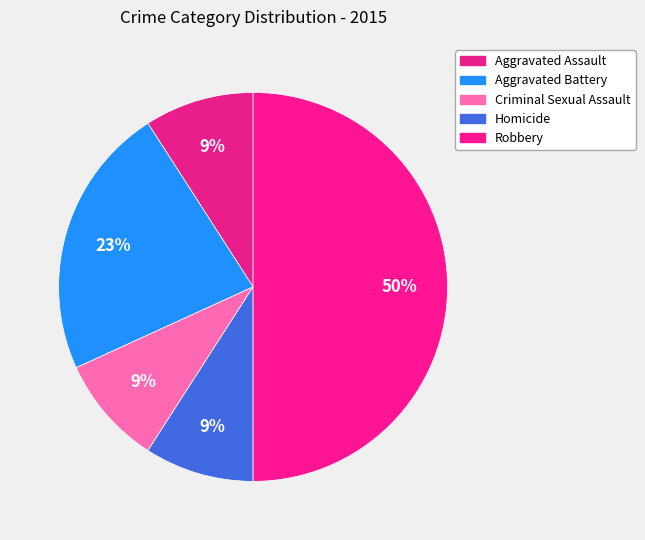

How many slices are in this pie chart?

5